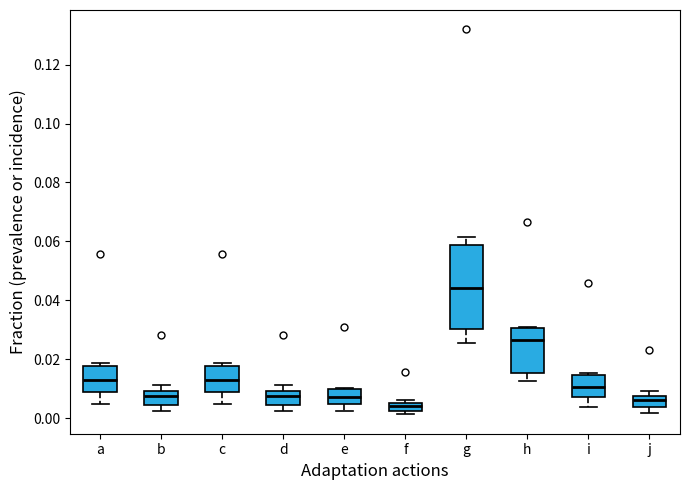

Which box is the tallest, from its lower edge to its upper edge?

g